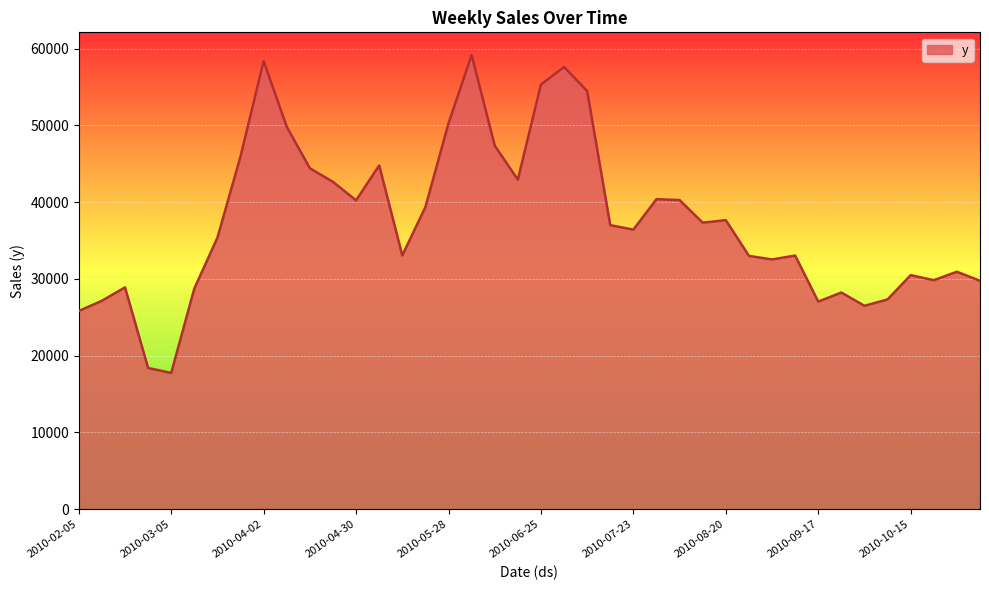

What is the difference between the maximum and minimum values?

41412.7